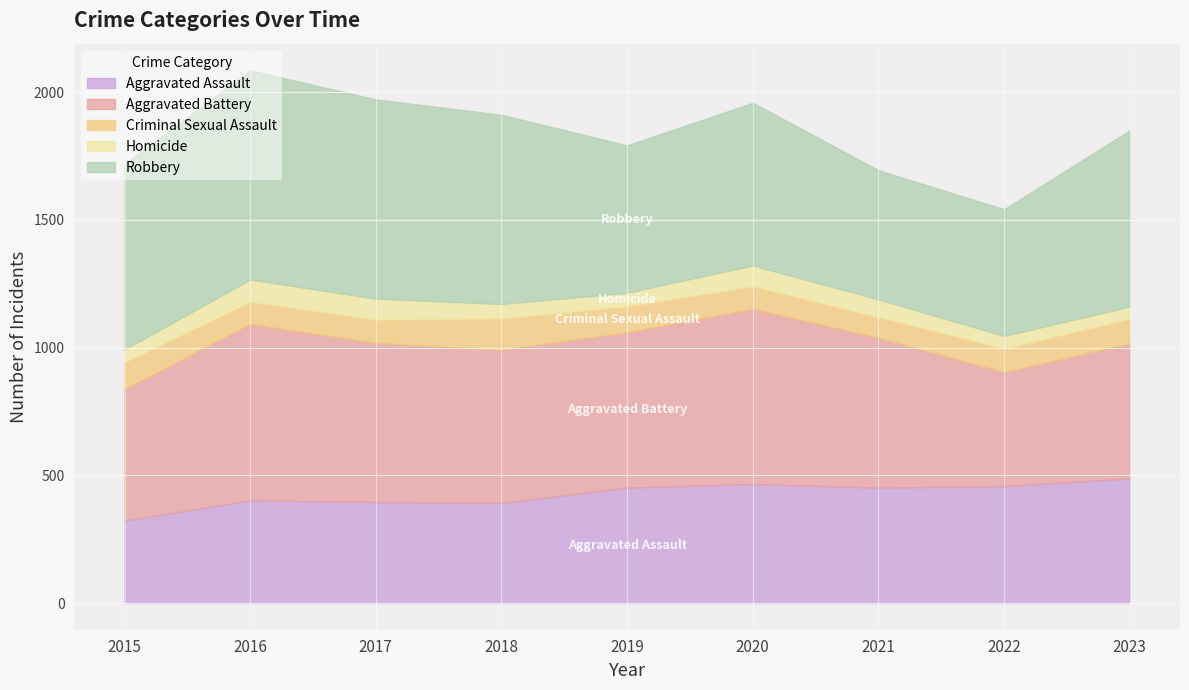

What is the total value across all series at 2018?

1912